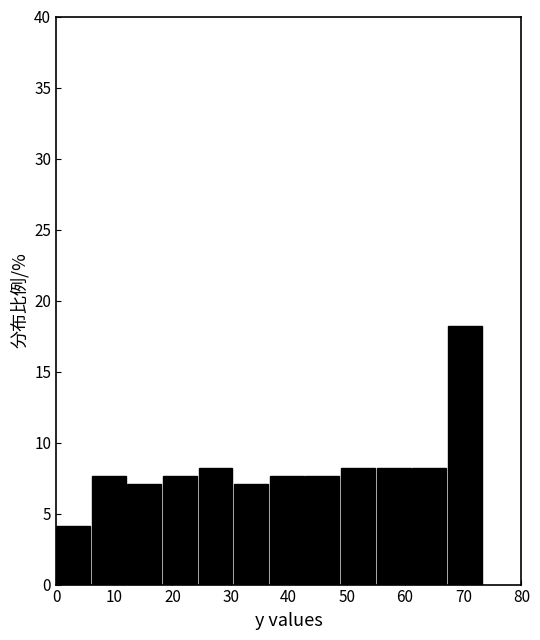

What is the height of the bar covering 43 to 49 on the x-axis? Neither the bar edges nor the heights are printed on the chart, so give them approximately, as read against the axes.

7.5